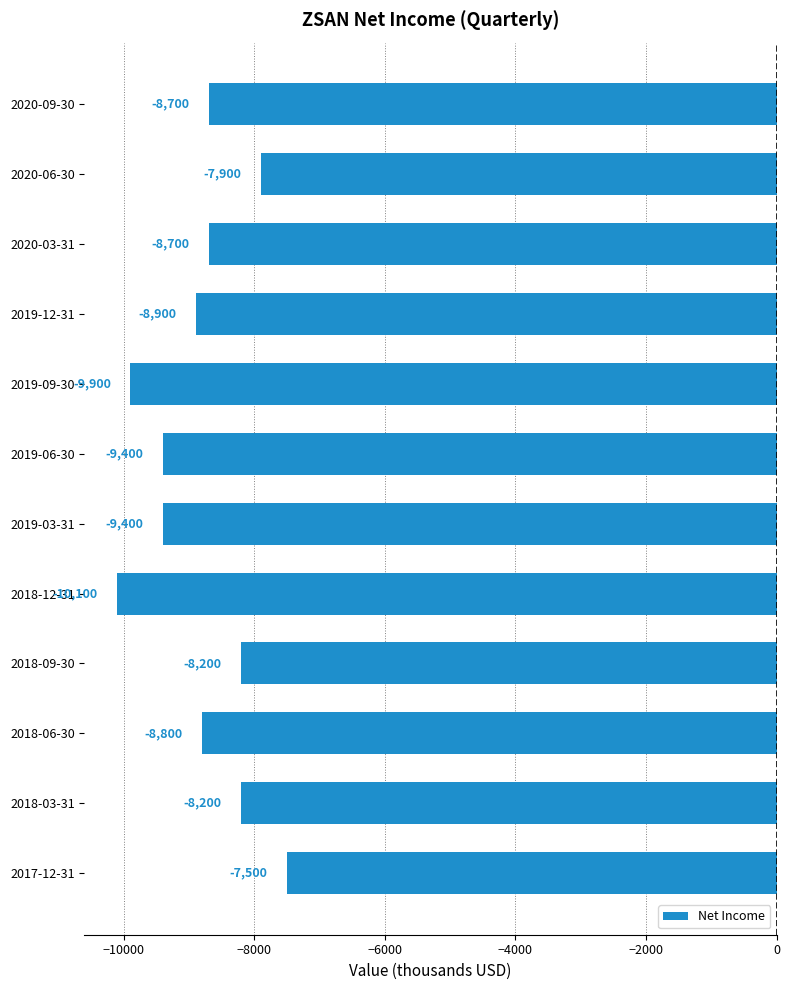

What is the value of the 10th bar from the top?

-8800